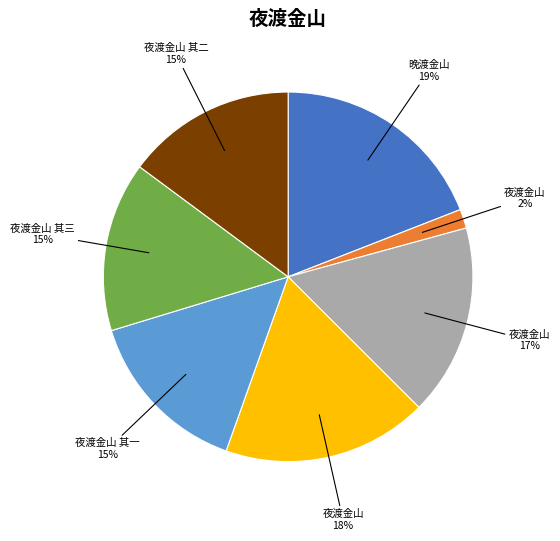

To the nearest percent, what is the difference between the largest and smallest slice percentages?

17%